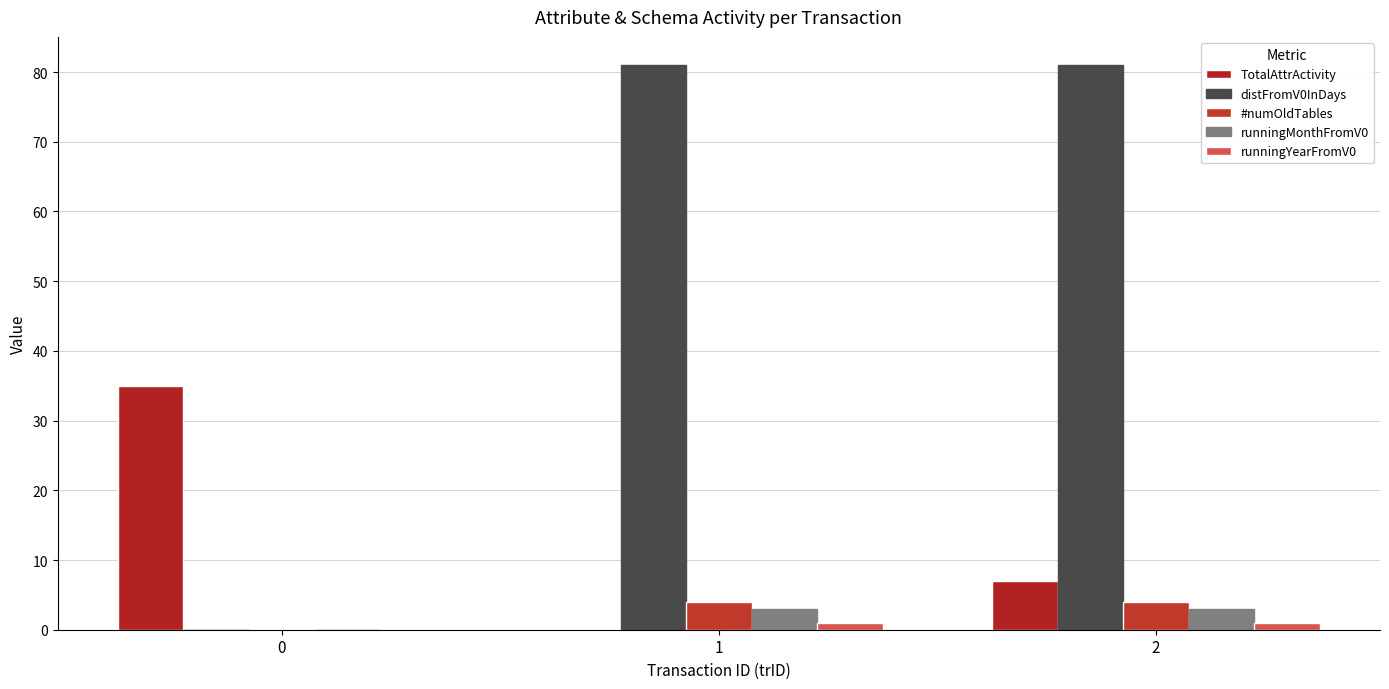

Which series has the largest total across all categories?

distFromV0InDays